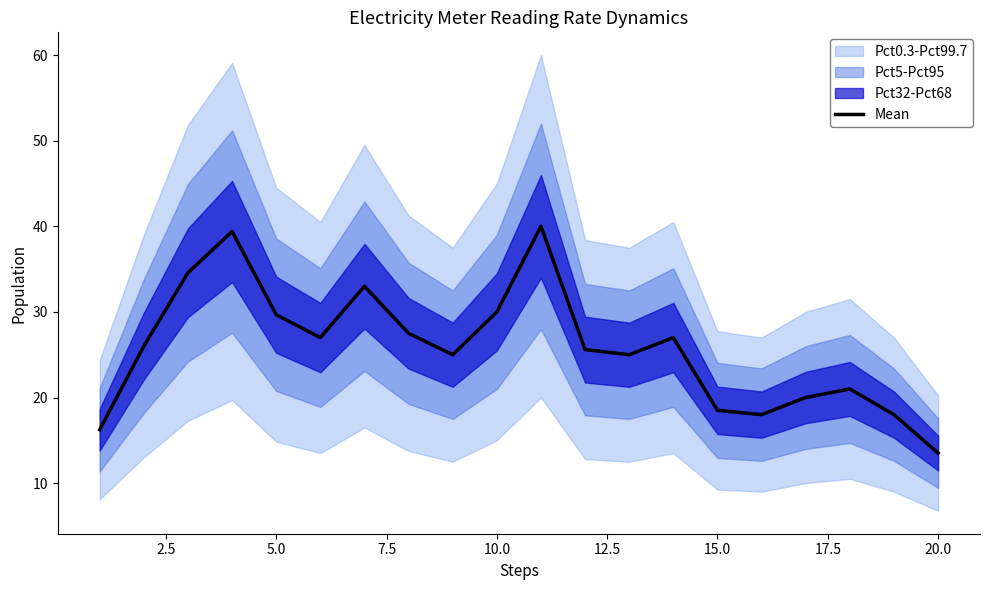

What is the lowest value of the Mean series?

13.5